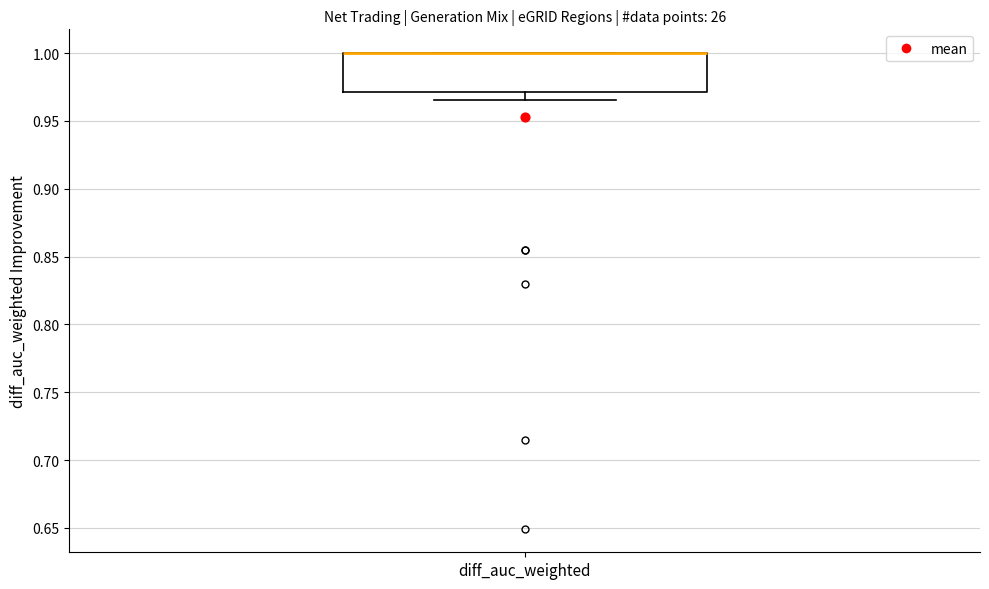

Where is the lower edge of the box for diff_auc_weighted on the y-axis? The values are not printed on the chart, so give them approximately, as read against the axis.

0.970